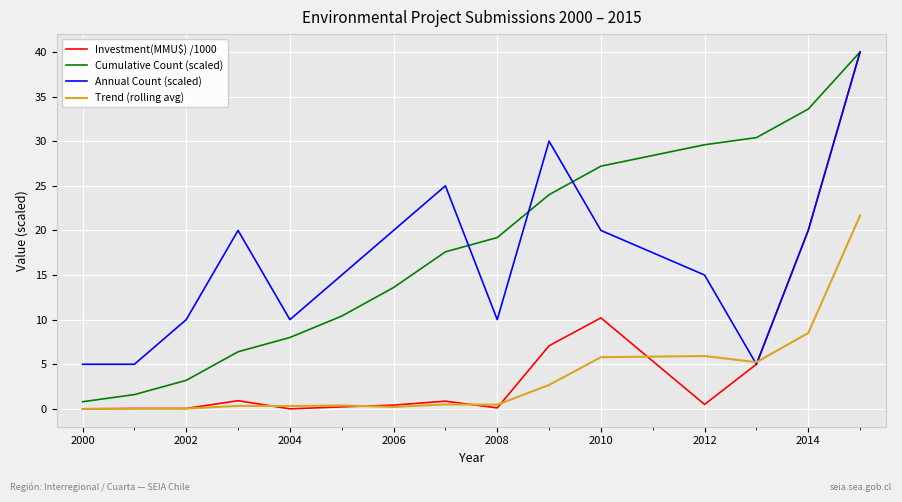

What is the highest value of the Trend (rolling avg) series?

21.7